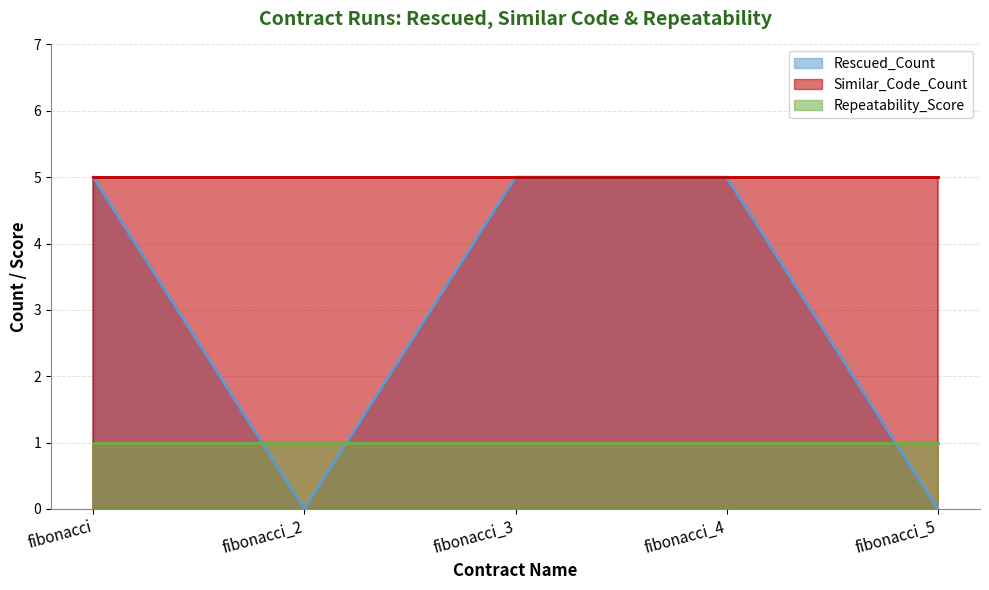

What is the value of the Repeatability_Score point at the 4th from the left?

1